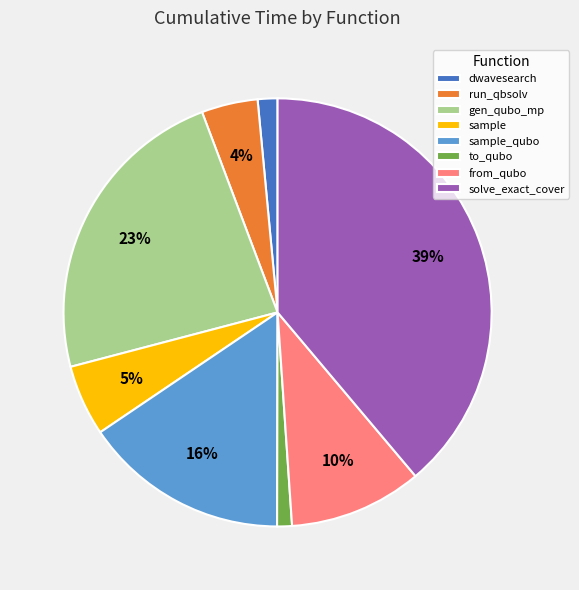

Do dwavesearch and run_qbsolv together represent more than half of the pie?

No